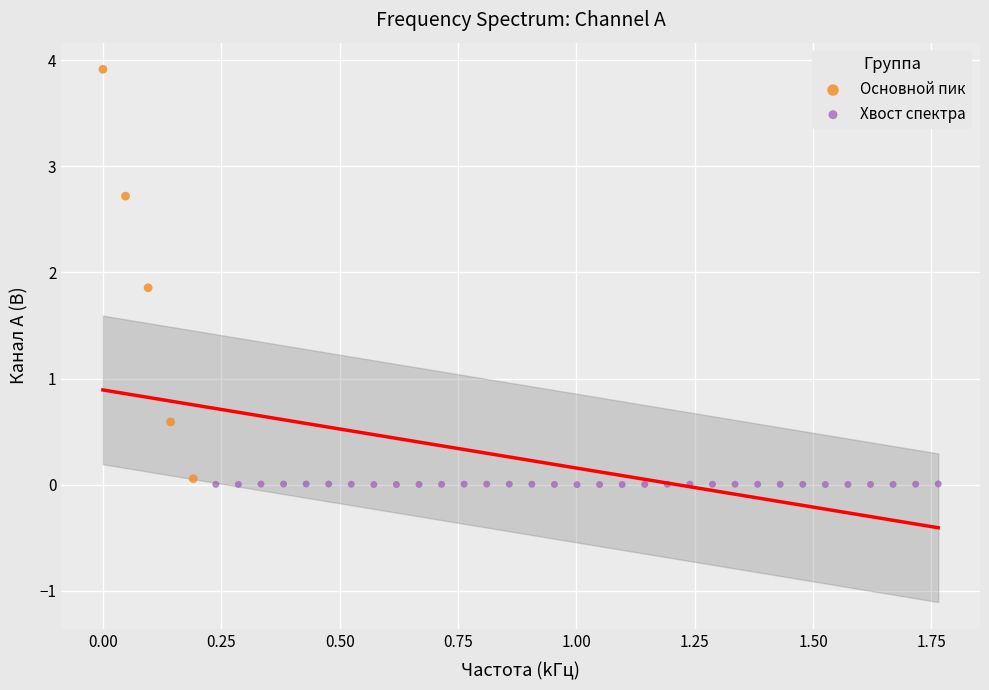

Which series has the largest Y range (max minus min)?

Основной пик